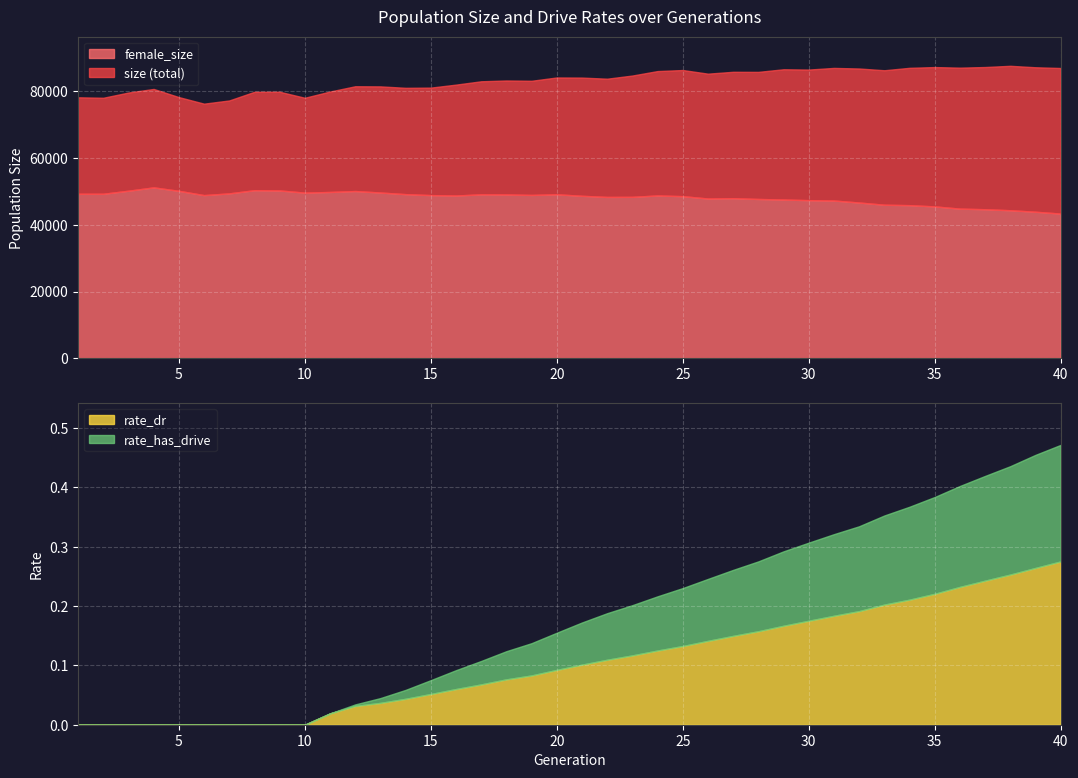

True or false: rate_dr and female_size intersect in this chart.

False